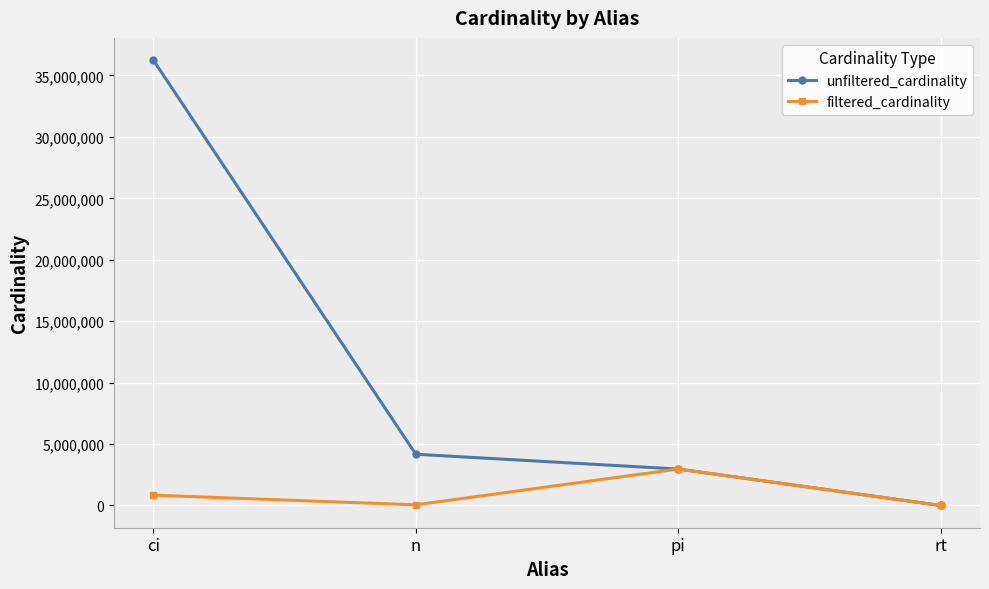

True or false: unfiltered_cardinality has a value of 4167491 at n.

True